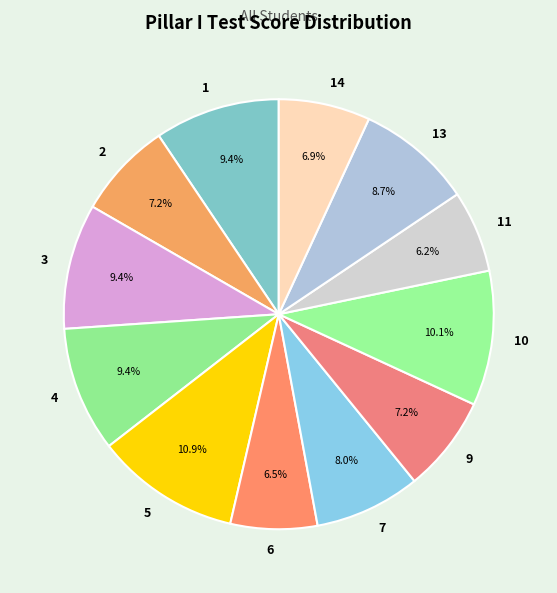

What is the largest slice in the pie chart?

5